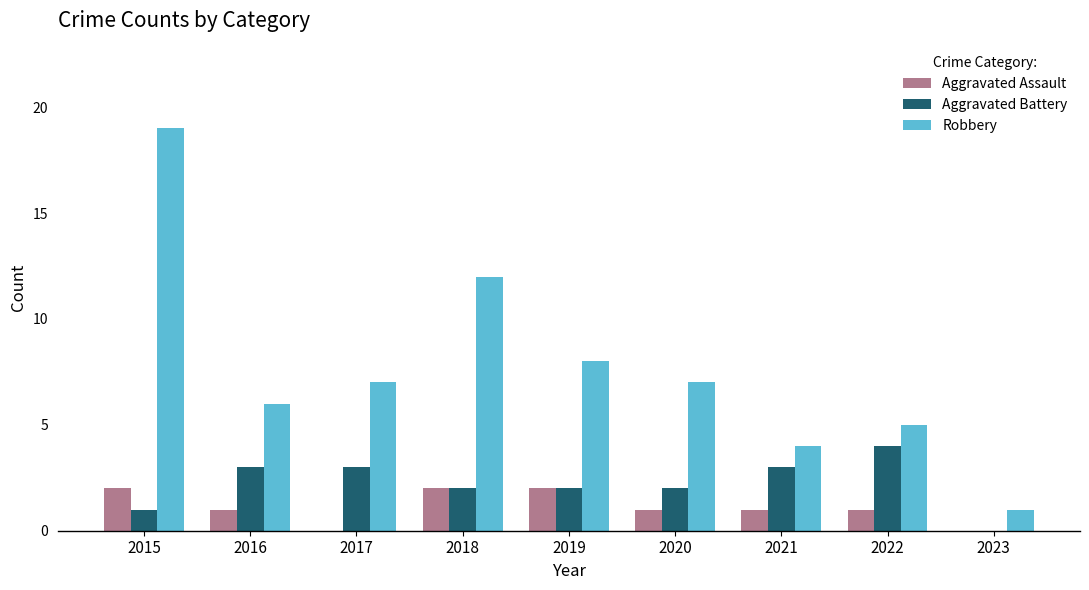

How many groups of bars are there?

9